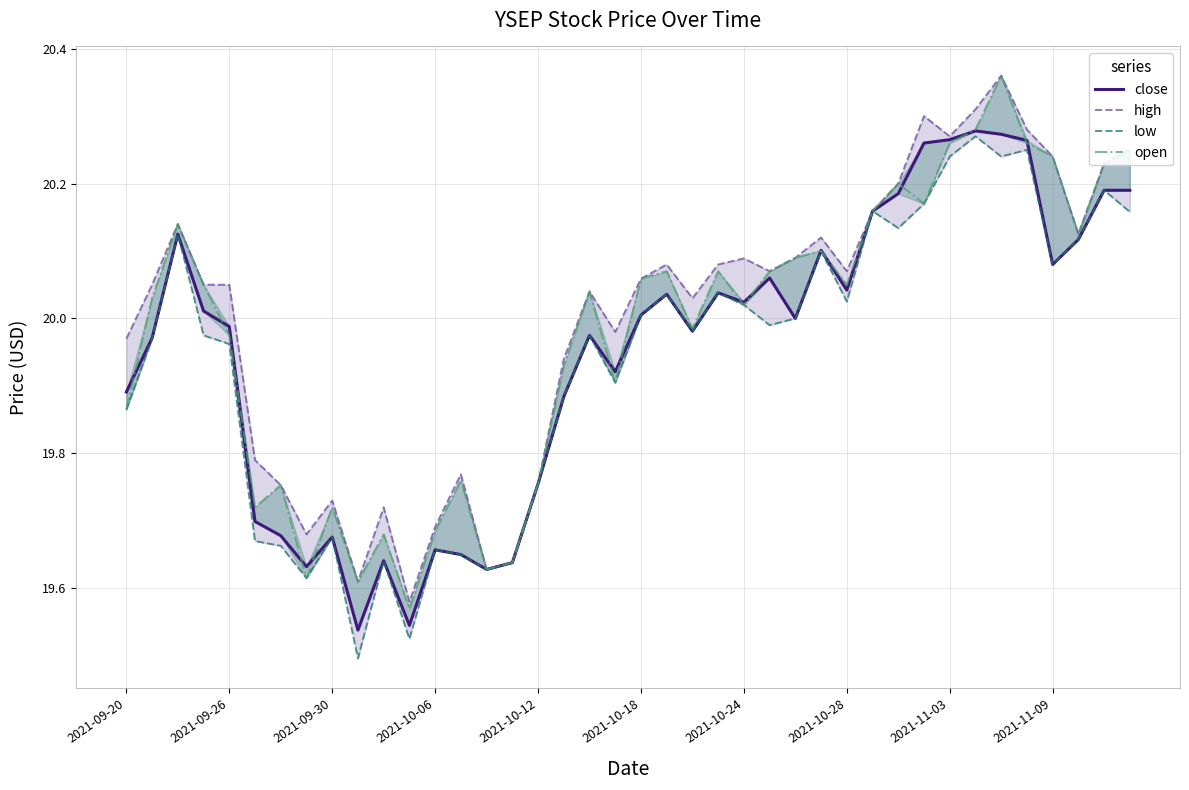

What is the difference between the close values at 15 and 29?

0.5